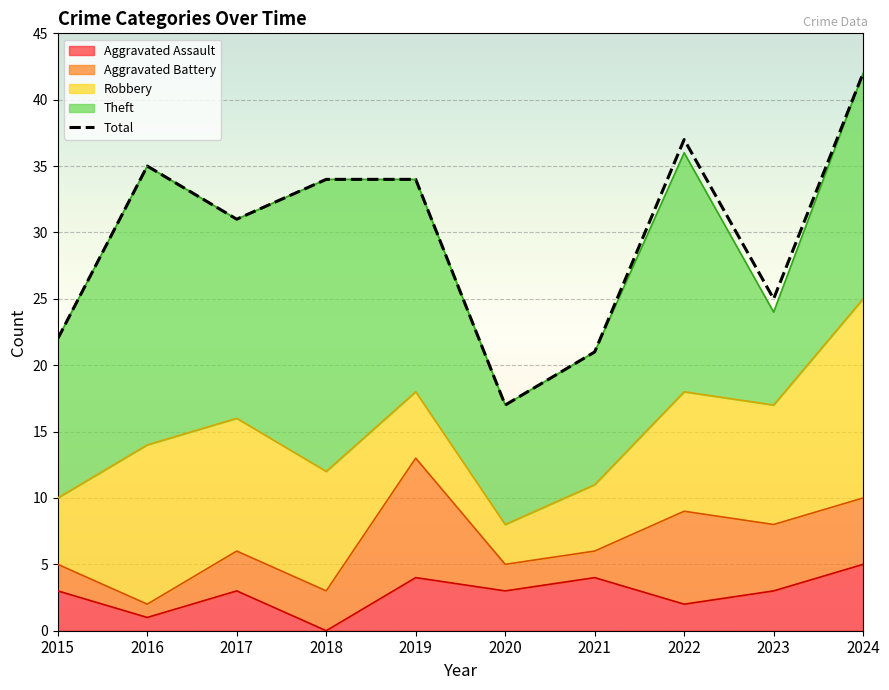

What is the change in value from 2015 to 2018?

+12